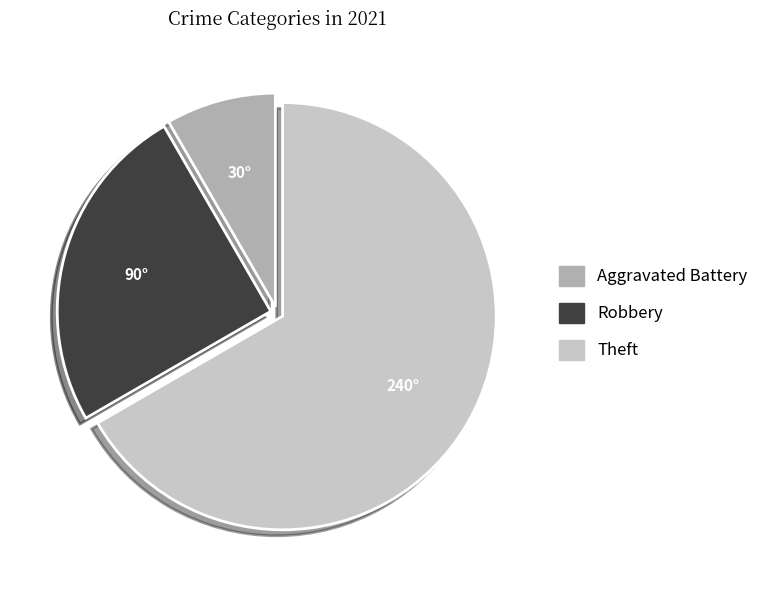

Is there a majority slice in this chart?

Yes